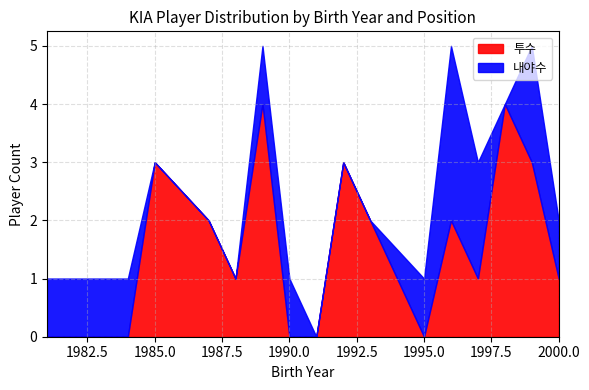

What is the highest value of the 내야수 series?

3